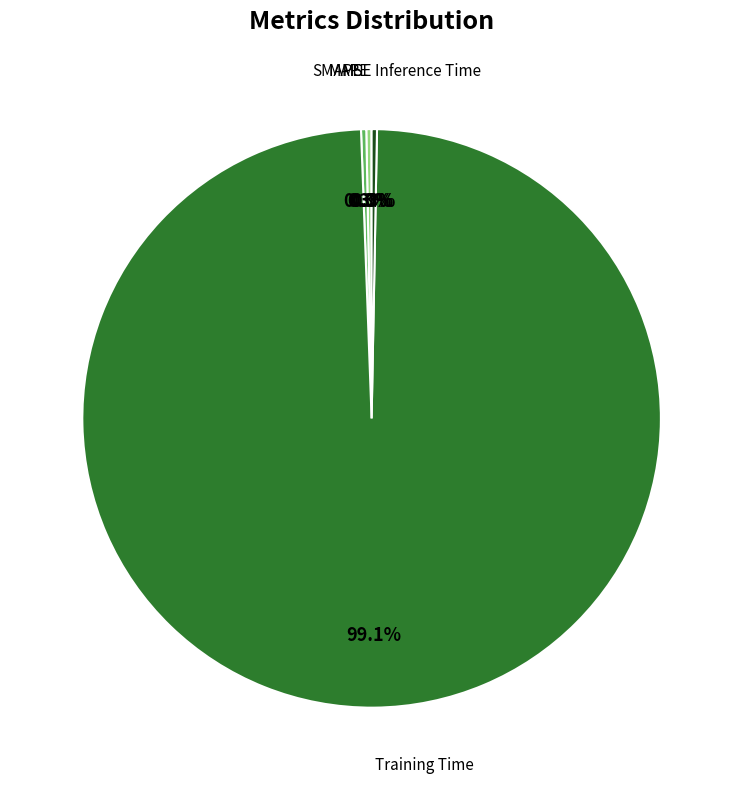

What is the largest slice in the pie chart?

Training Time